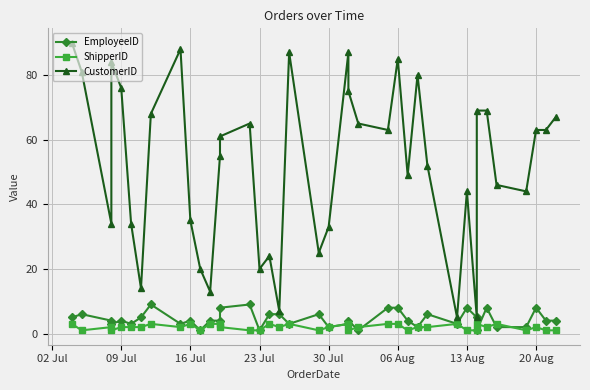

How many lines are shown in the chart?

3